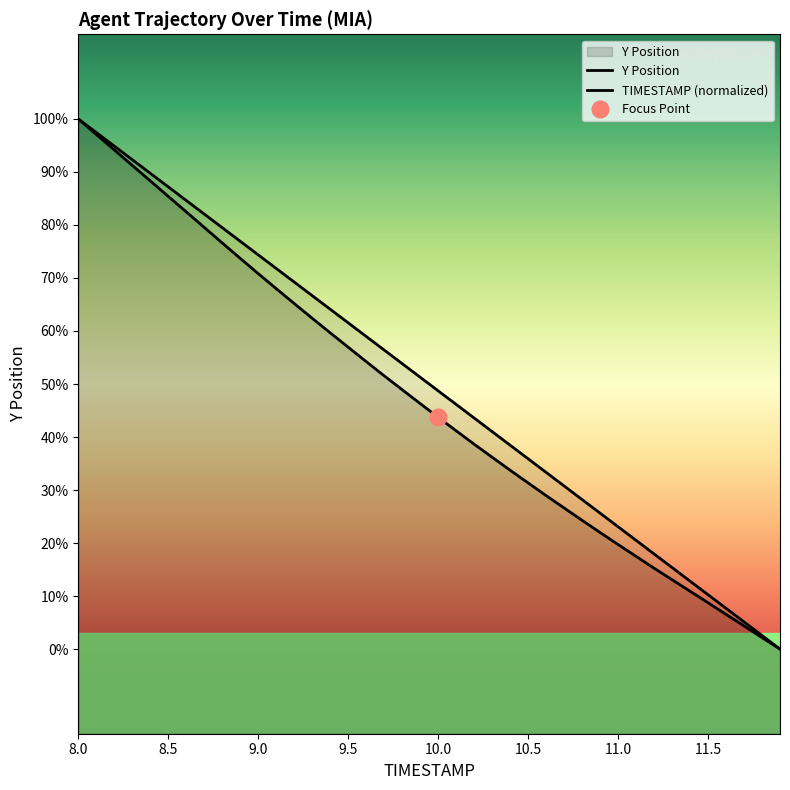

True or false: Y Position and TIMESTAMP (normalized) intersect in this chart.

False